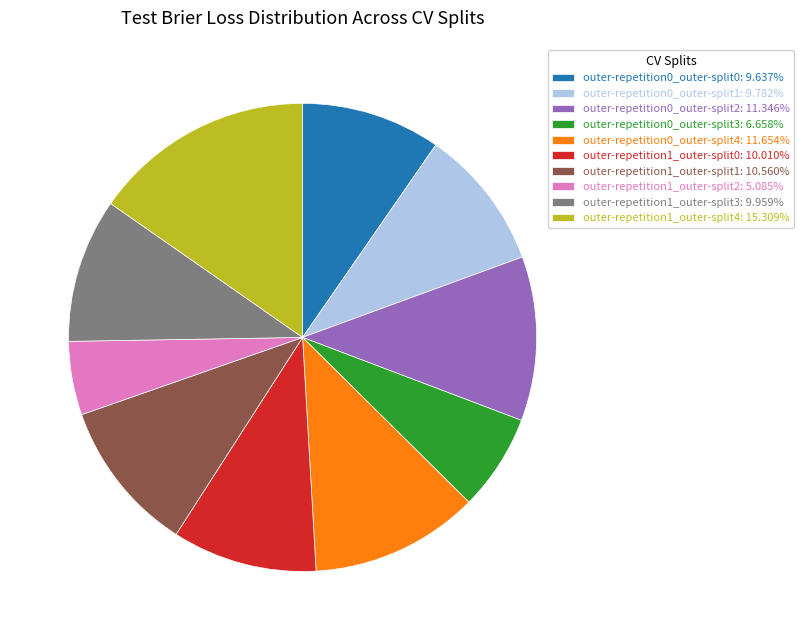

Does outer-repetition0_outer-split4: 11.654% account for over 50% of the chart?

No